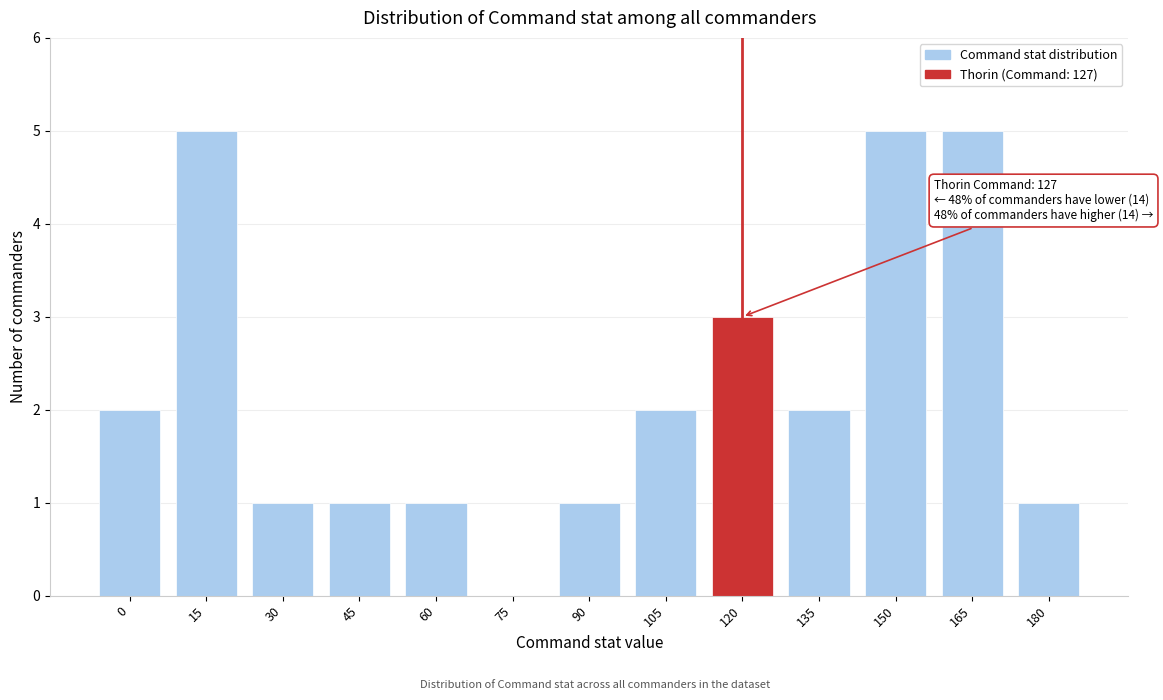

Reading left to right, extract all data points from this chart.

0=2	15=5	30=1	45=1	60=1	75=0	90=1	105=2	120=3	135=2	150=5	165=5	180=1